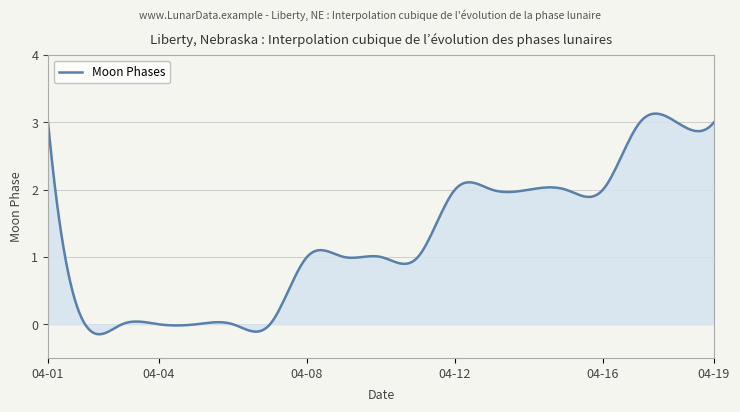

What is the difference between the maximum and minimum values?

3.3